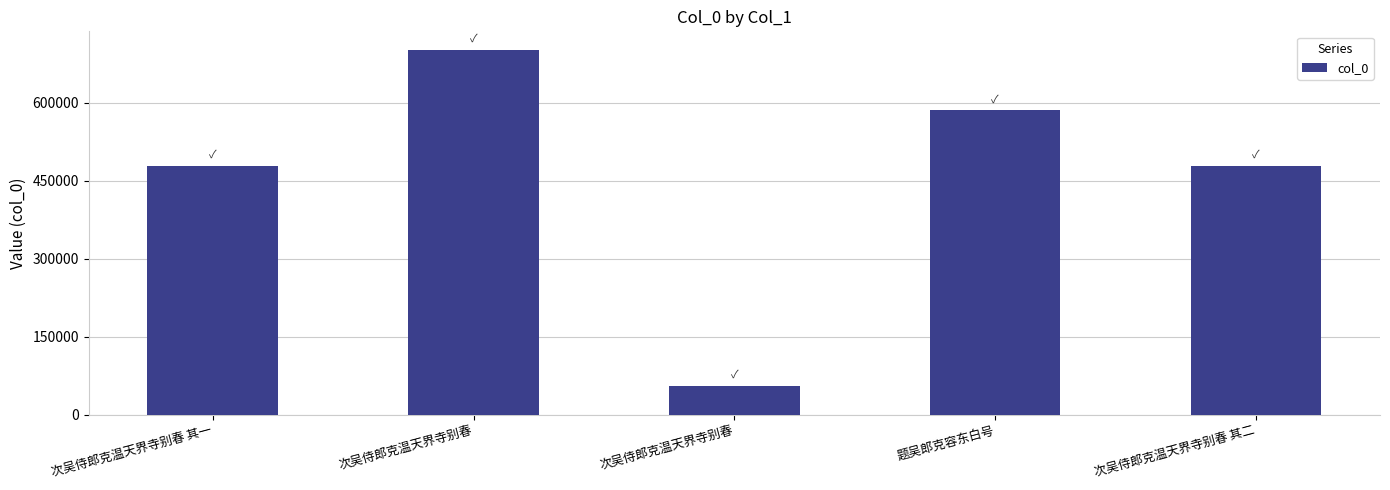

List the labels in order of value, largest first.

次吴侍郎克温天界寺别春, 题吴郎克容东白号, 次吴侍郎克温天界寺别春 其二, 次吴侍郎克温天界寺别春 其一, 次吴侍郎克温天界寺别春